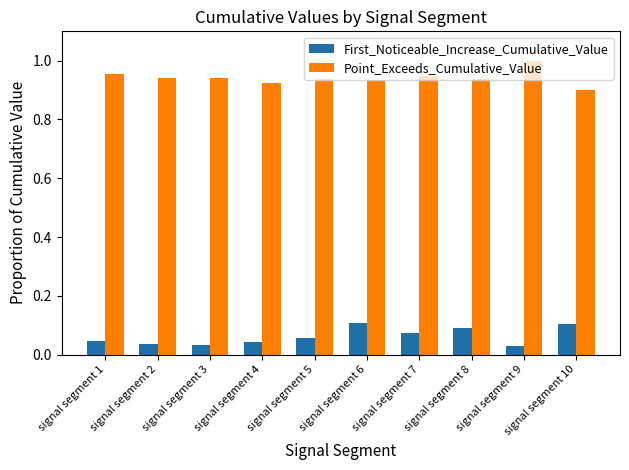

At how many categories does at least one series exceed 0?

10